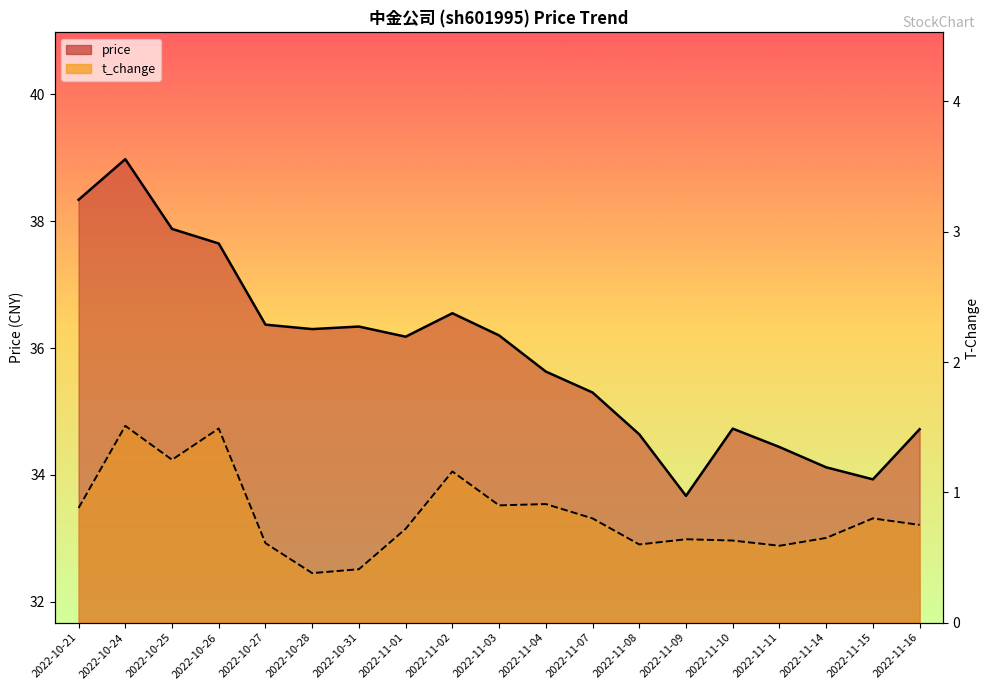

Rank the series by their maximum value, from highest to lowest.

price, t_change